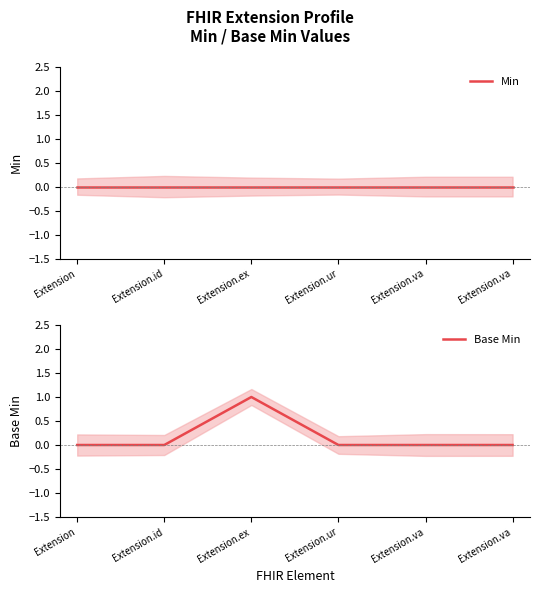

Between Extension and Extension.va, which is larger?

Extension